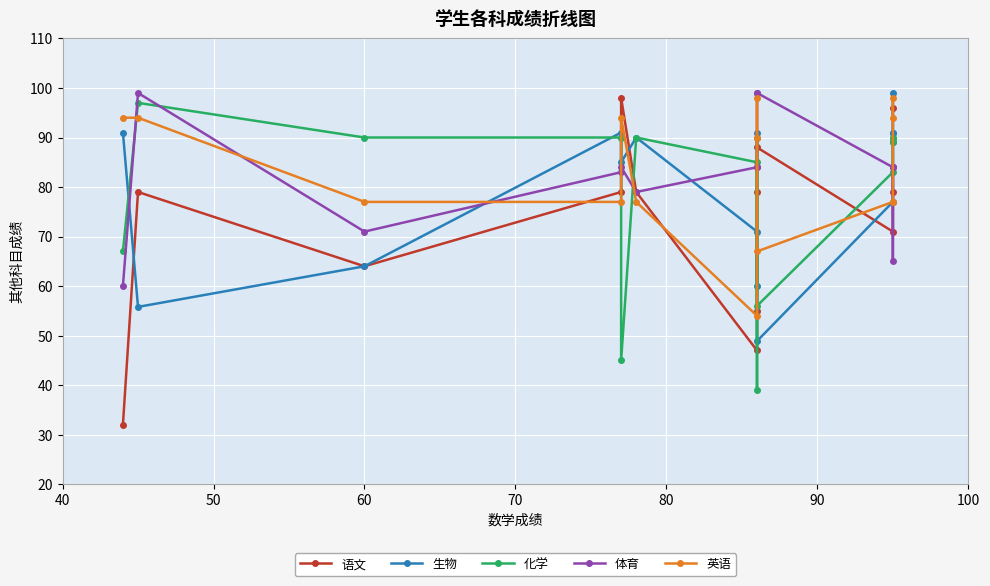

Read the 语文 value at 90.

55.0